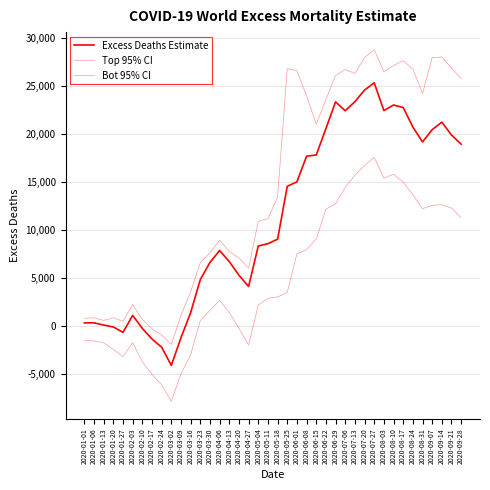

Between 2020-06-29 and 2020-09-14, which series saw the biggest shift?

Excess Deaths Estimate